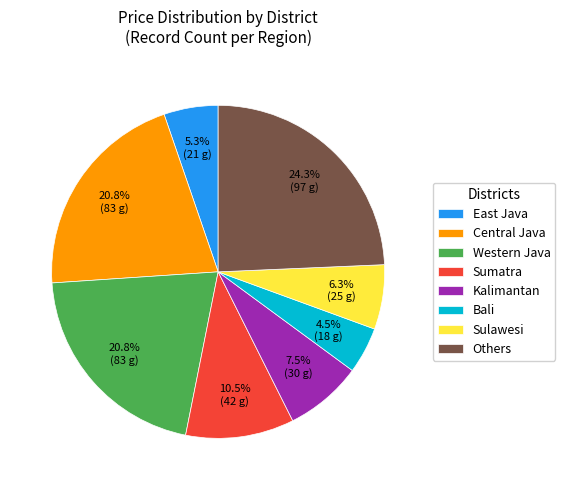

To the nearest percent, what is the difference between the East Java and Others slice percentages?

19%